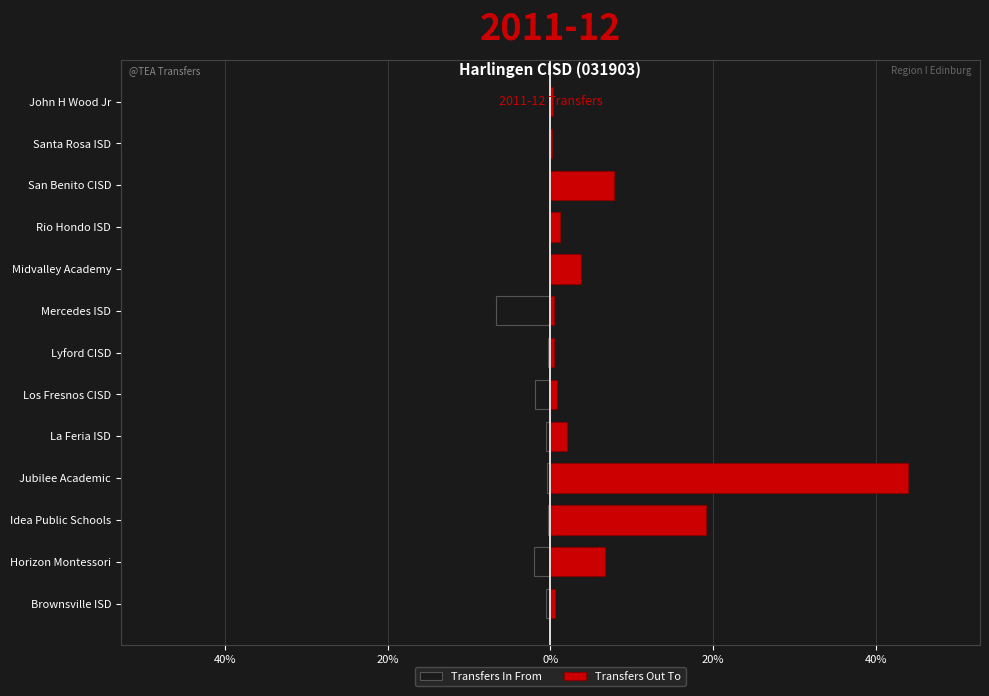

What is the difference between the second highest and second lowest values in the Transfers Out To series?

18.8